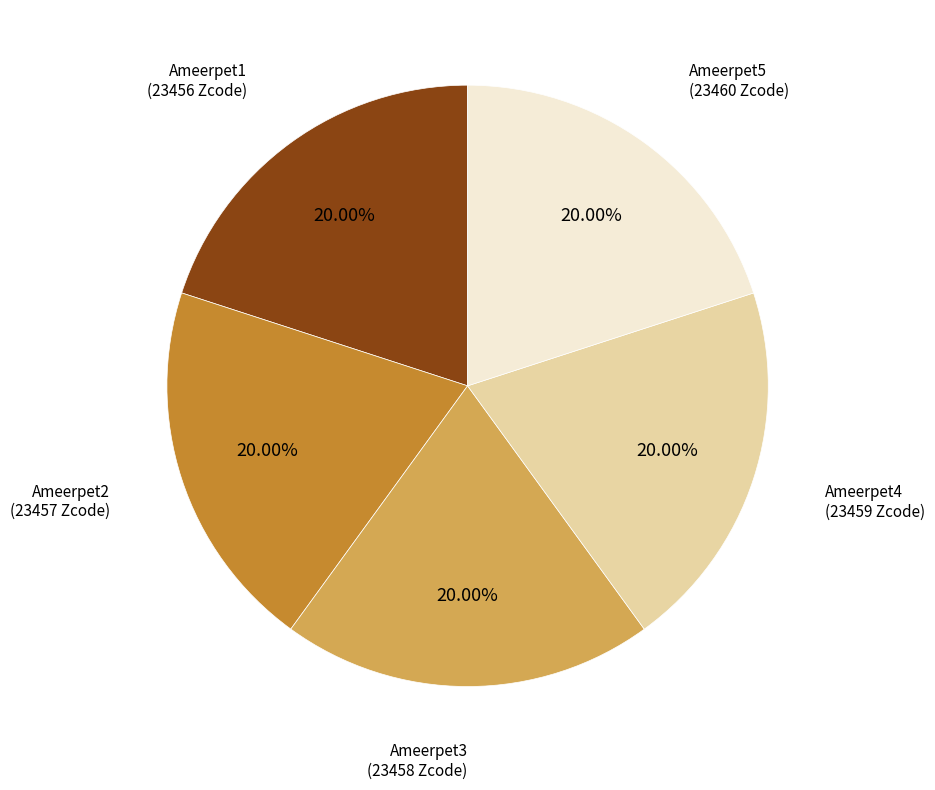

How many segments does this pie chart have?

5